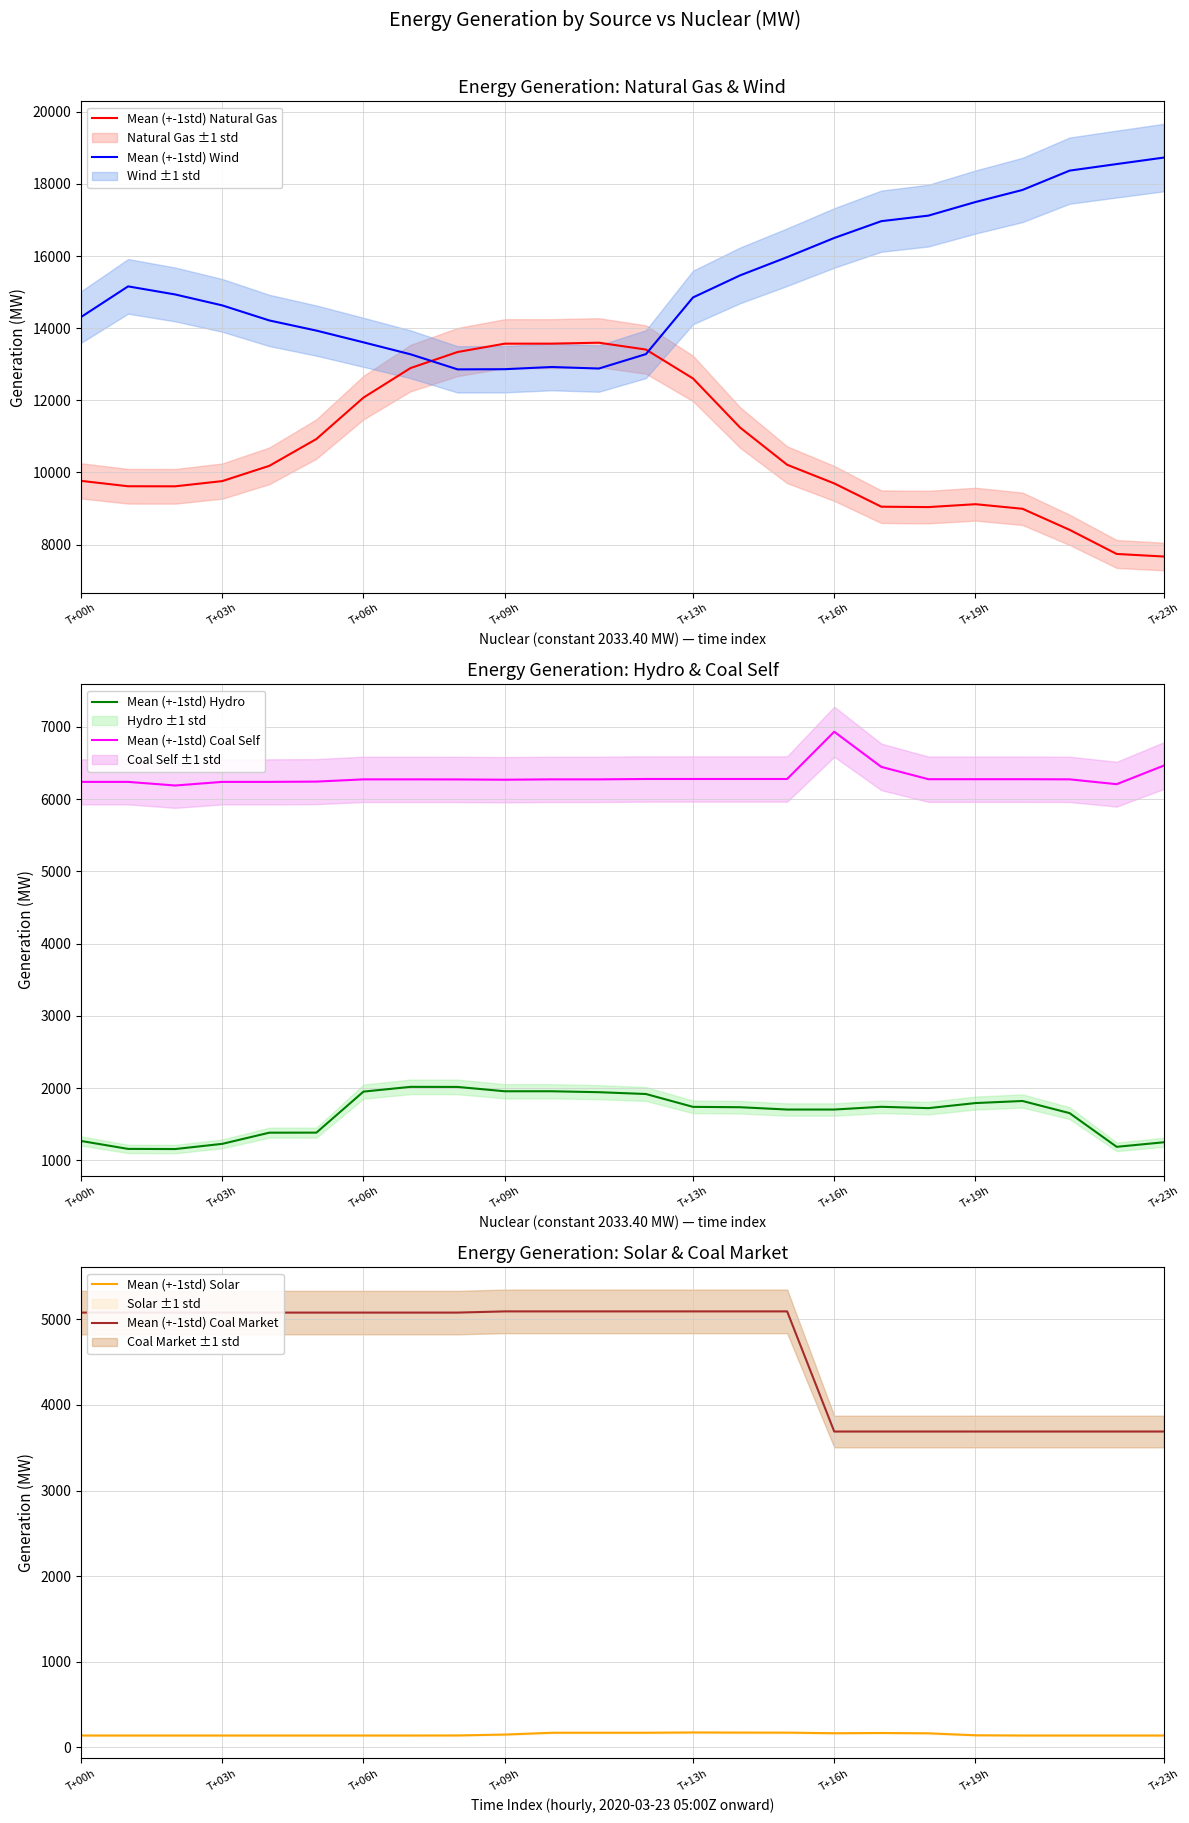

At how many categories does at least one series exceed 3902?

24